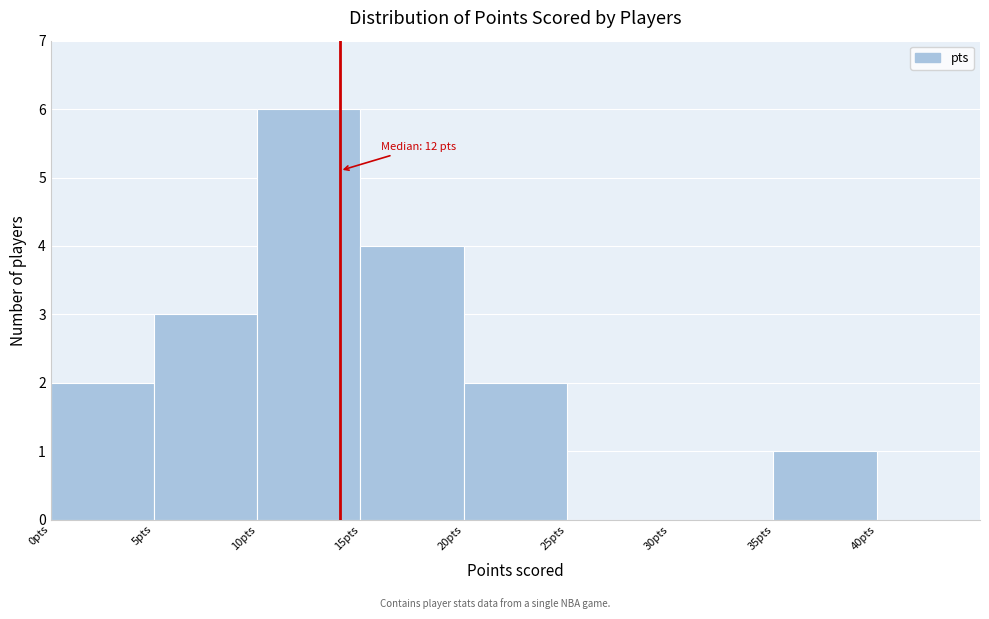

Which range on the x-axis has the tallest bar?

10 to 15